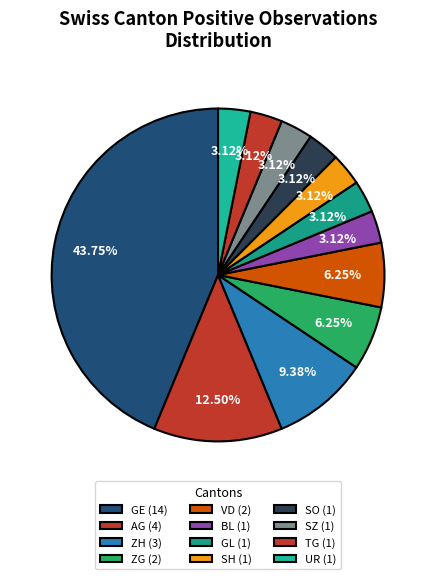

How many segments does this pie chart have?

12